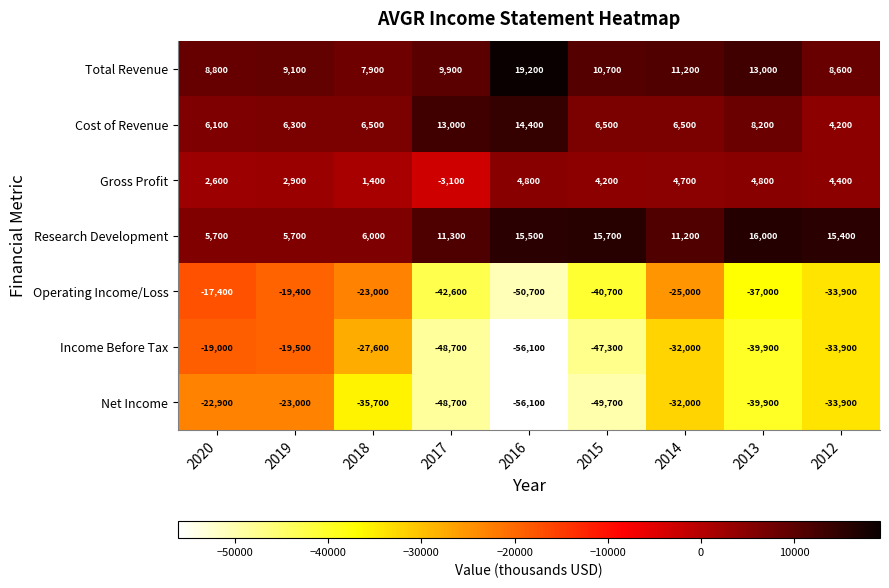

The Operating Income/Loss series shows -25000 at 2014. True or false?

True